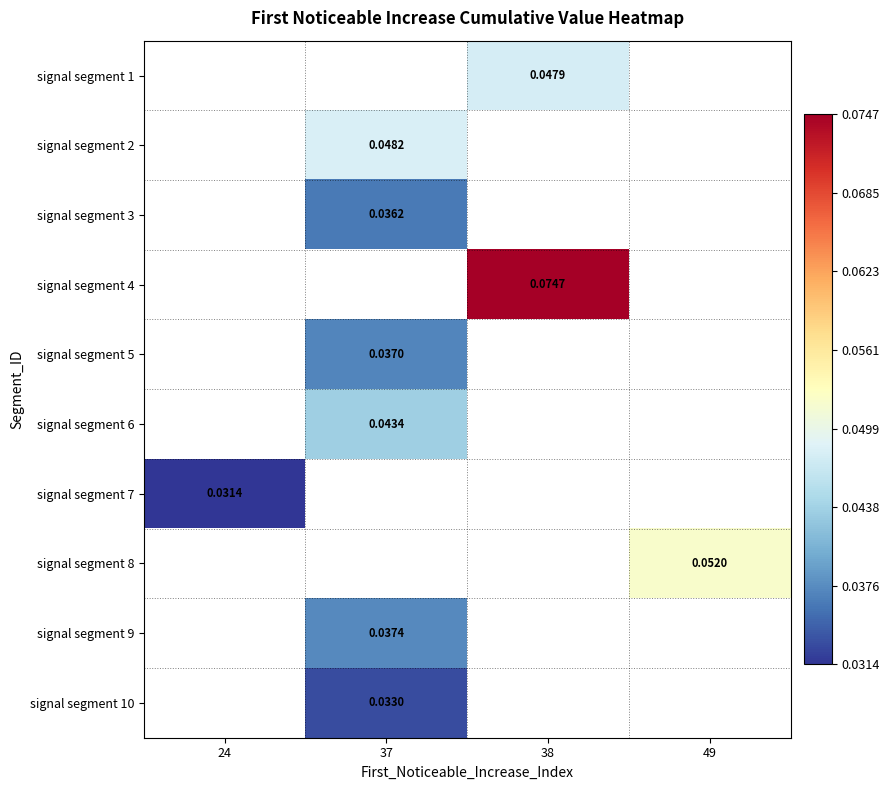

What is the approximate value of signal segment 4 at 38?

0.1